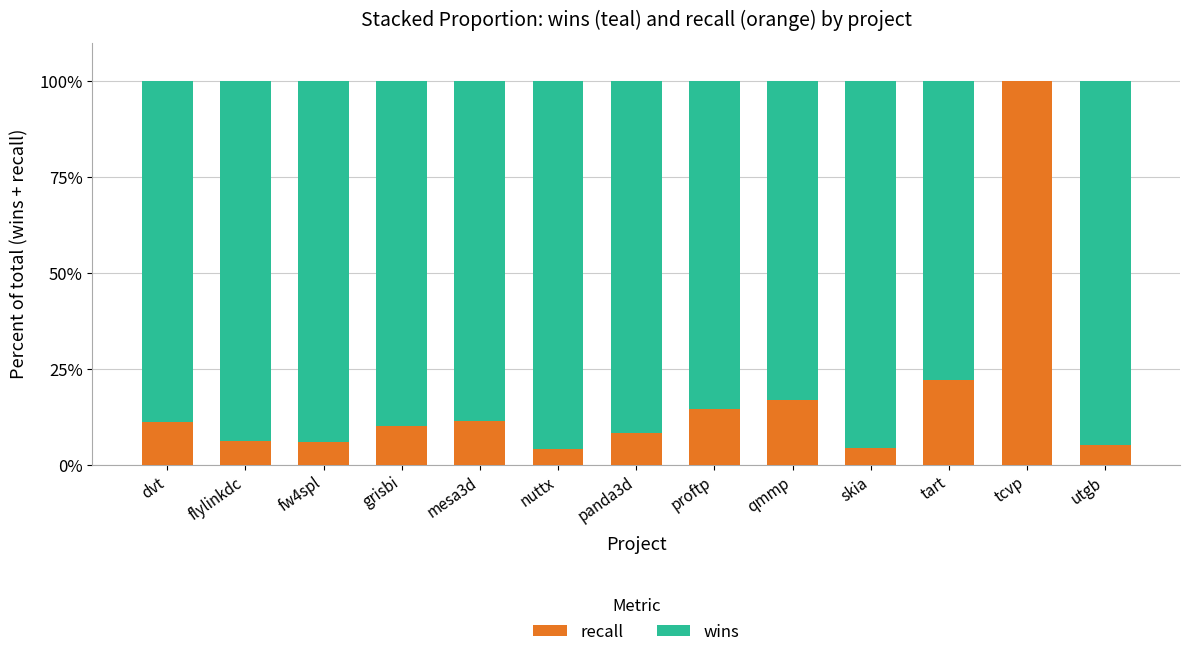

Count the number of categories in the chart.

13